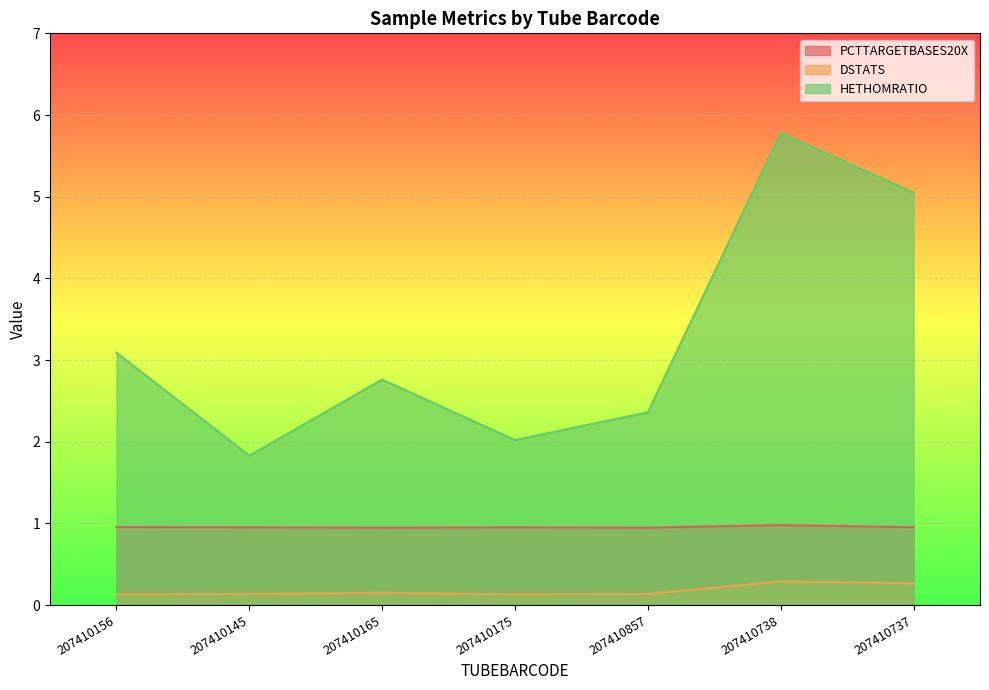

Is it true that DSTATS equals 0.5 at 207410857?

False